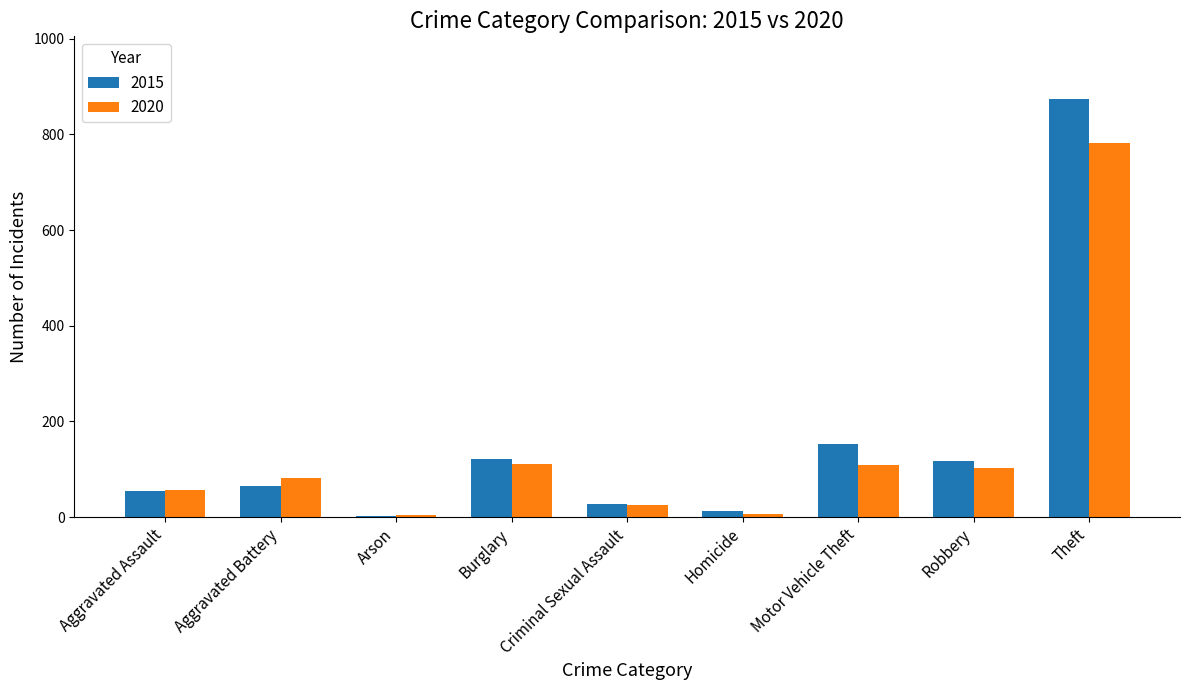

How many series are shown in this chart?

2